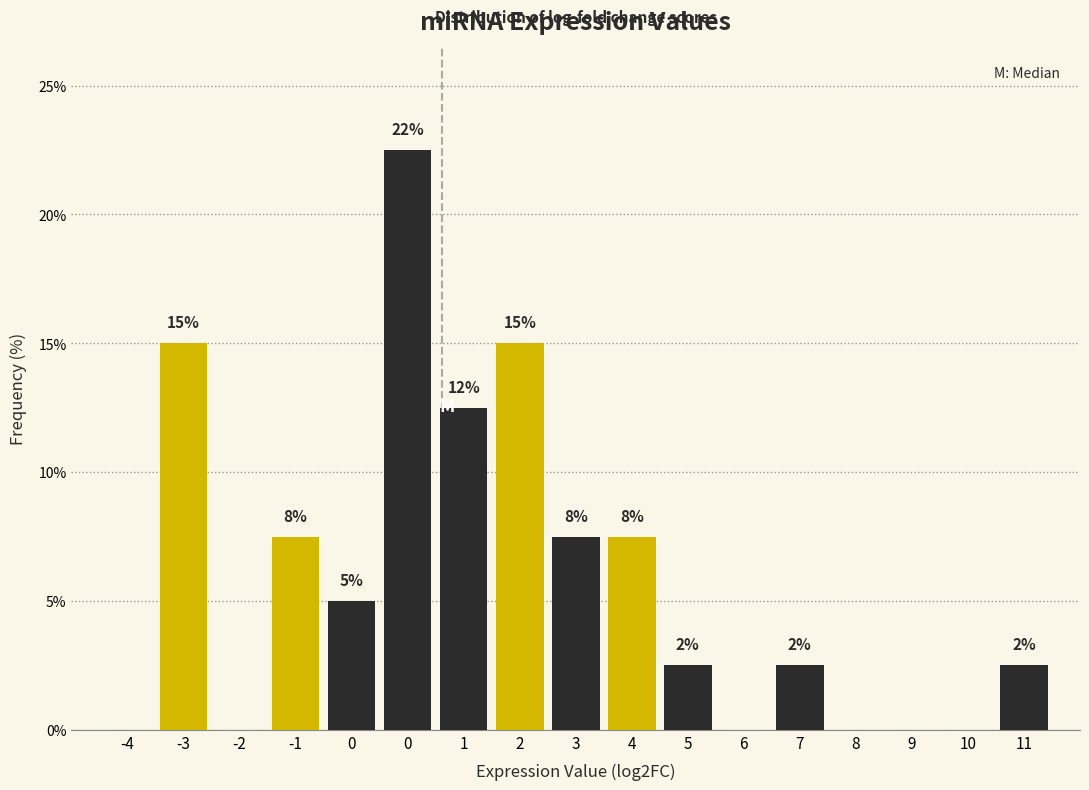

Are the bars horizontal?

No